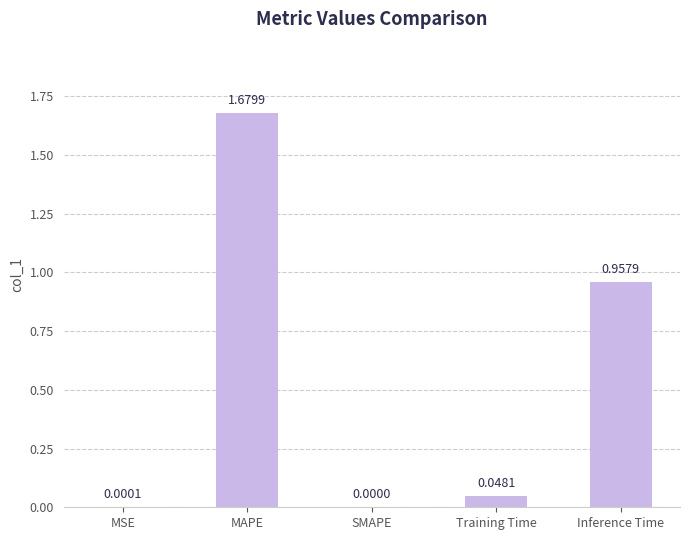

How many data points does each series have?

5